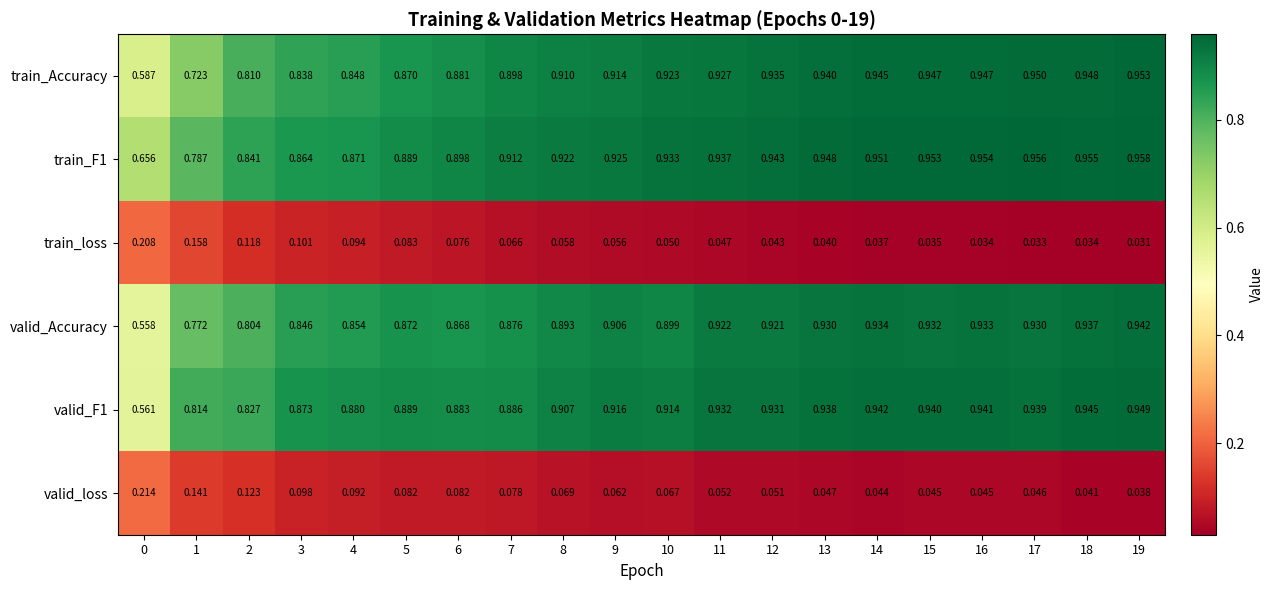

How many series are shown in this chart?

6